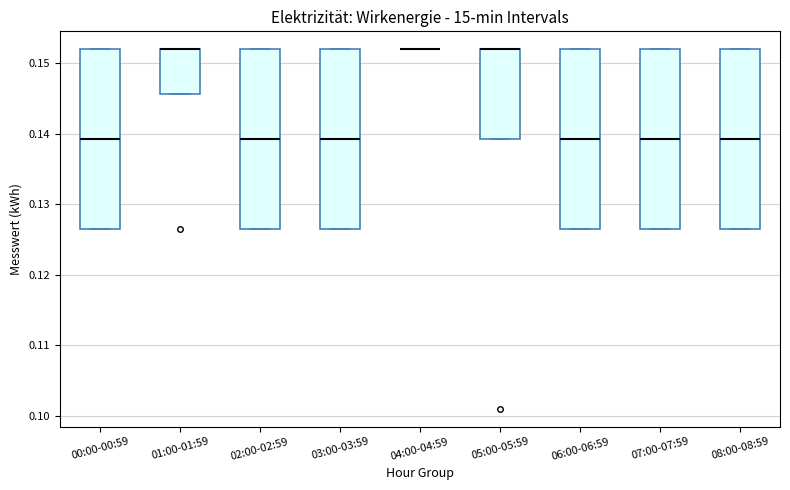

Where is the lower edge of the box for 08:00-08:59 on the y-axis? The values are not printed on the chart, so give them approximately, as read against the axis.

0.127